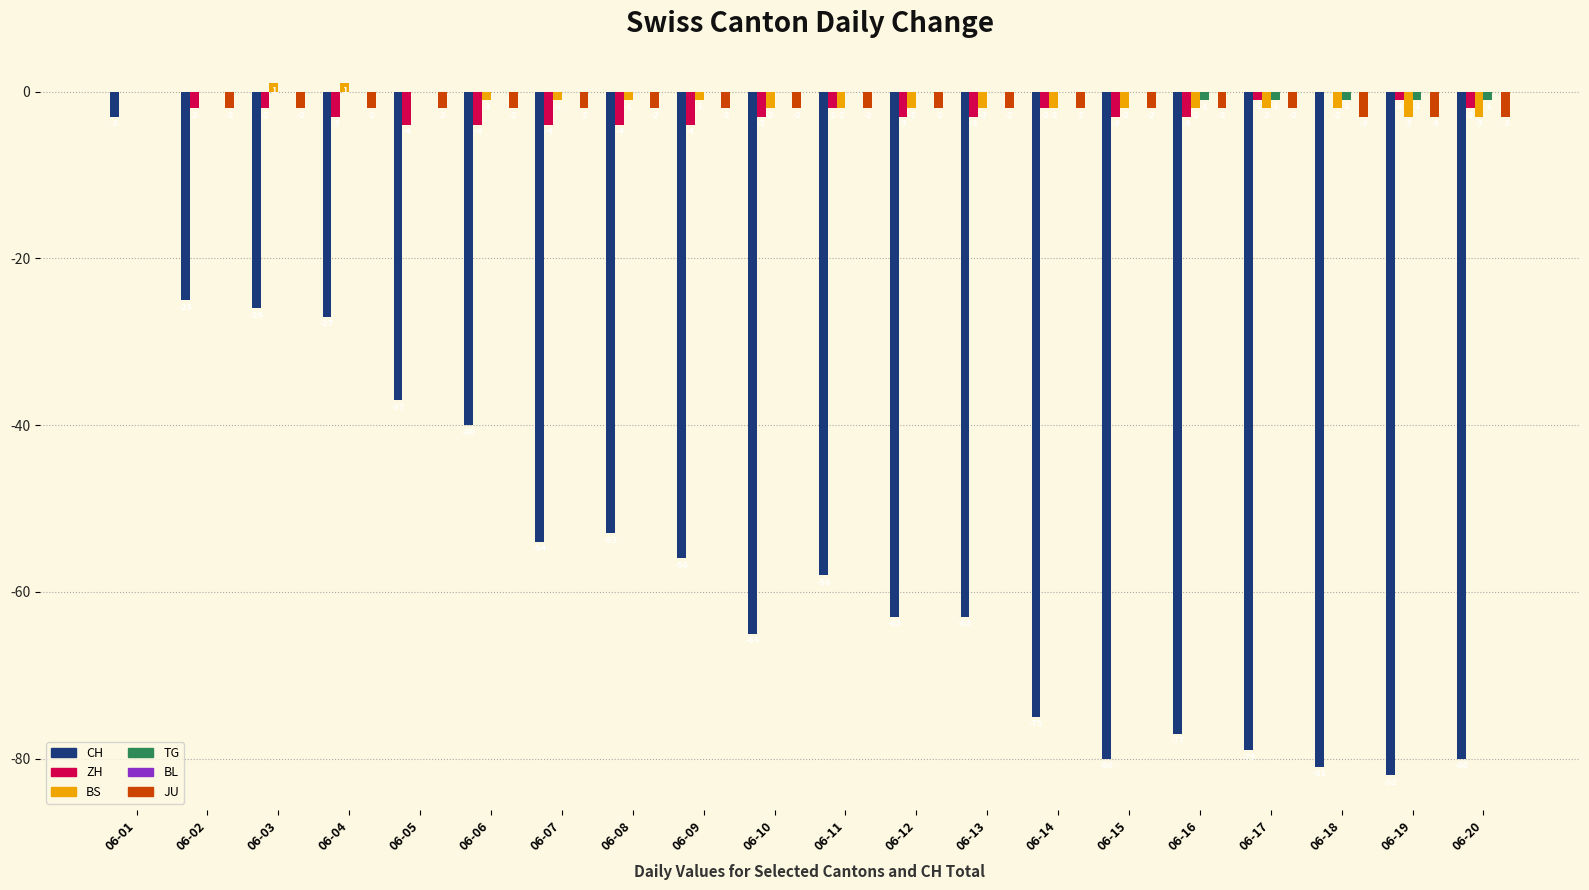

Between 06-04 and 06-11, which series saw the biggest shift?

CH